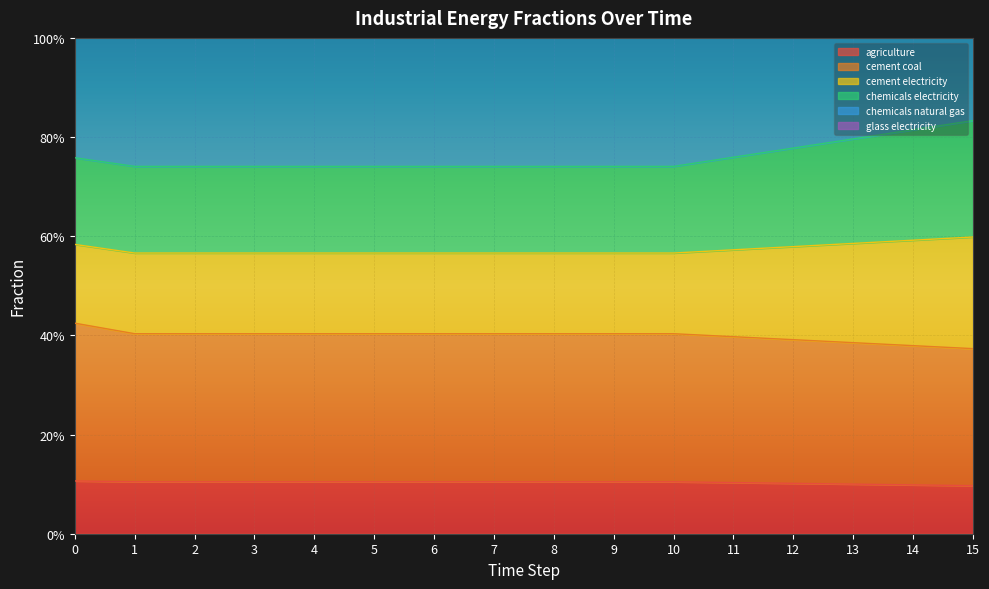

The value of frac_inen_energy_agriculture at 4 is 0.0. True or false?

False